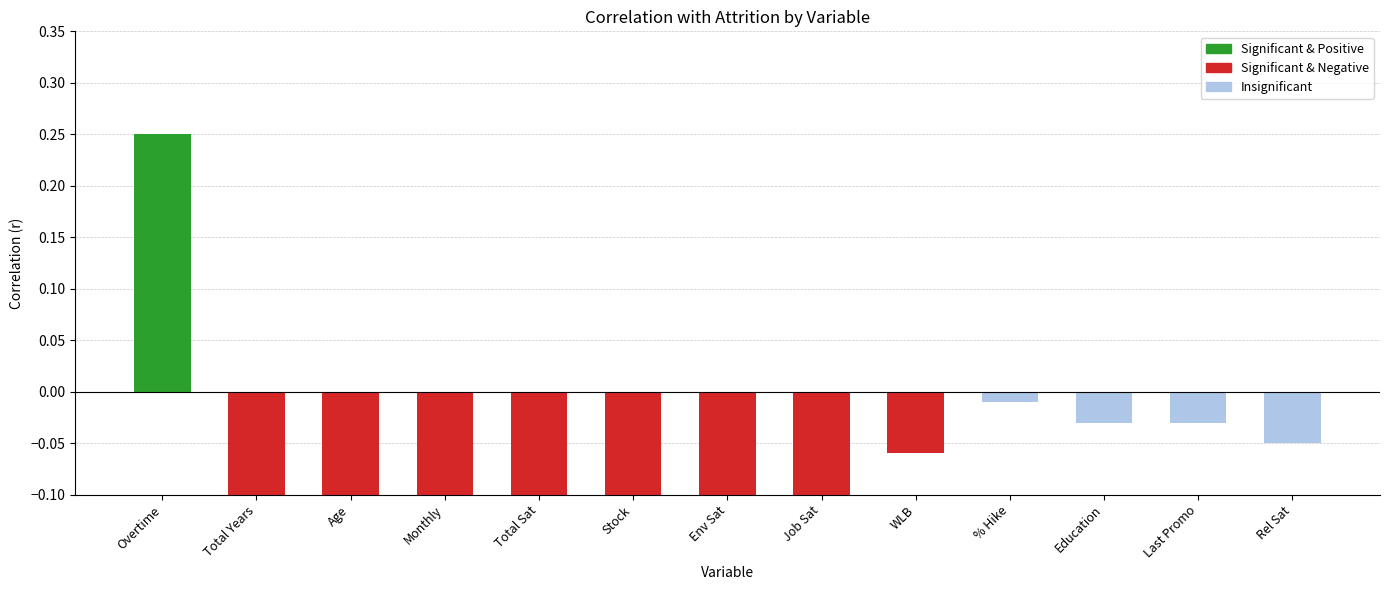

What is the maximum value shown in the chart?

0.2